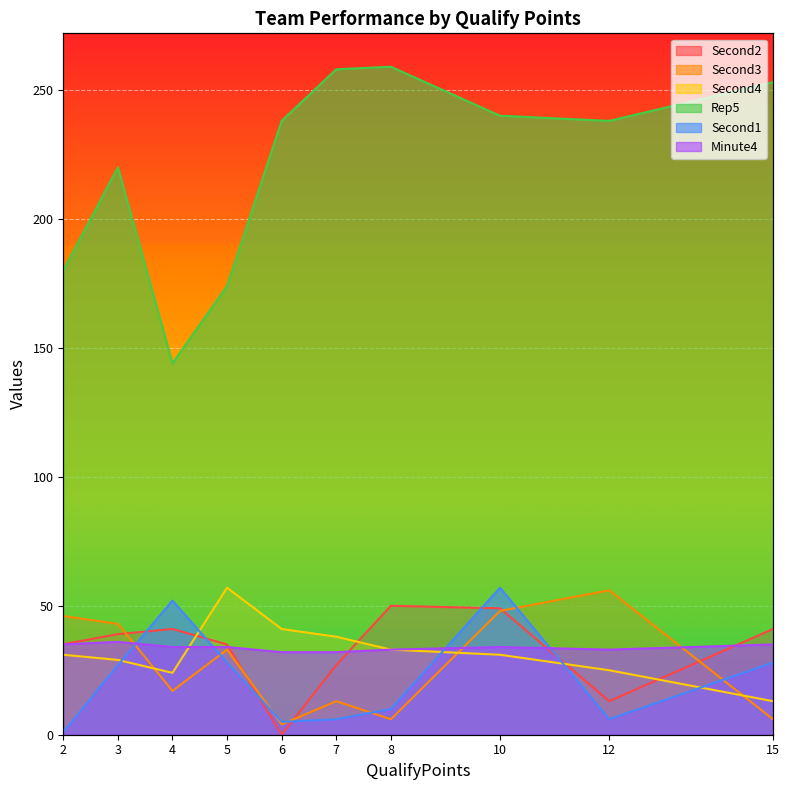

What is the approximate value of Second2 at 3?

39.0